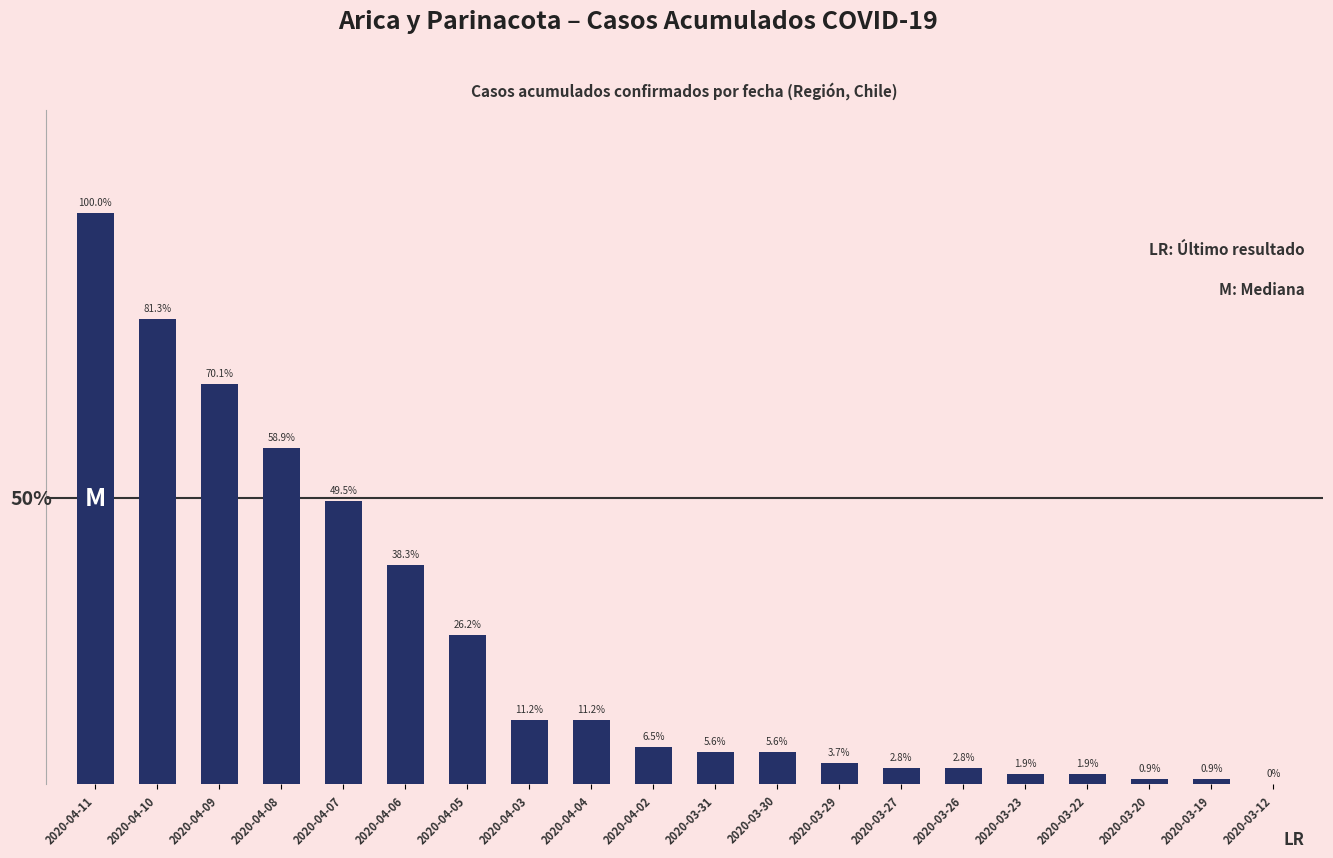

True or false: the data shows 37 at 2020-03-12.

False